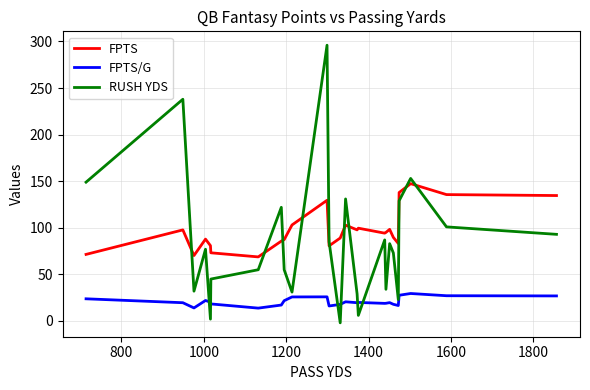

How many times do RUSH YDS and FPTS cross each other?

9